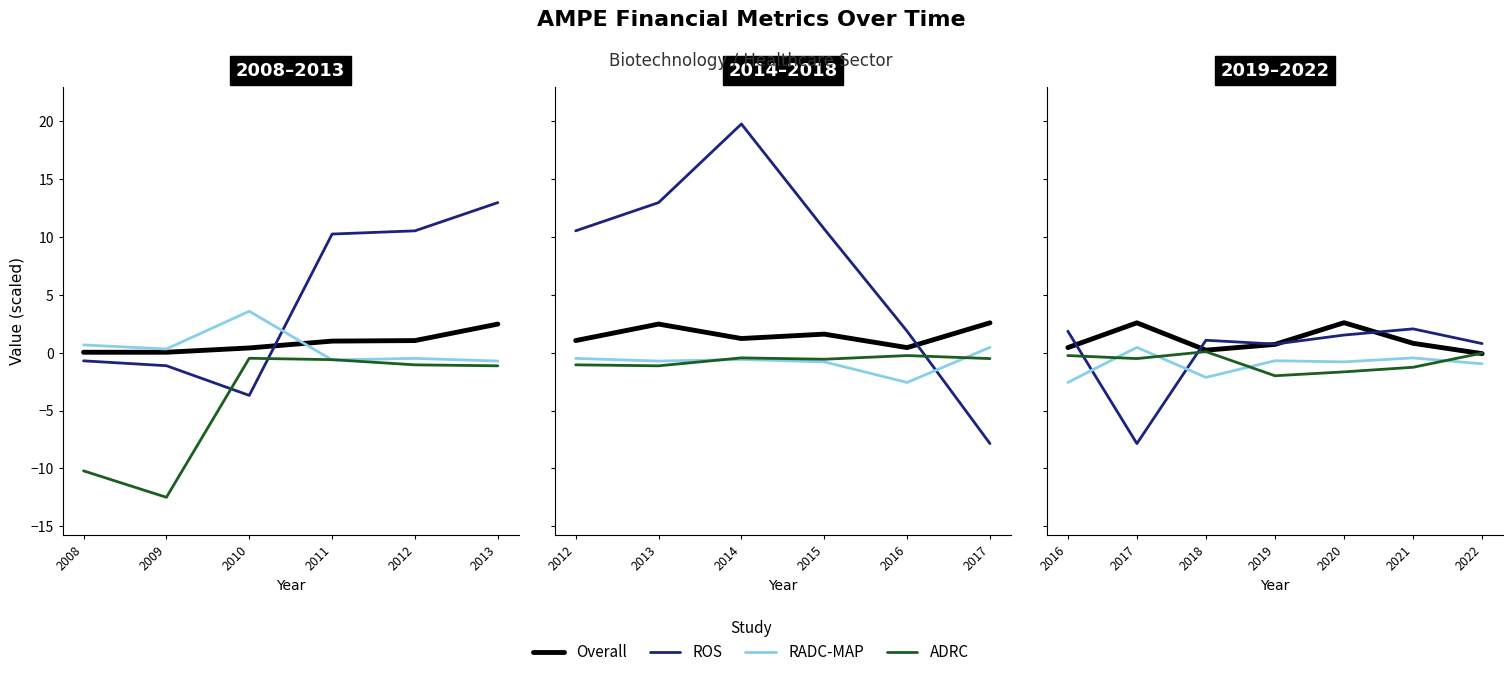

Which series has the largest total across all categories?

Overall